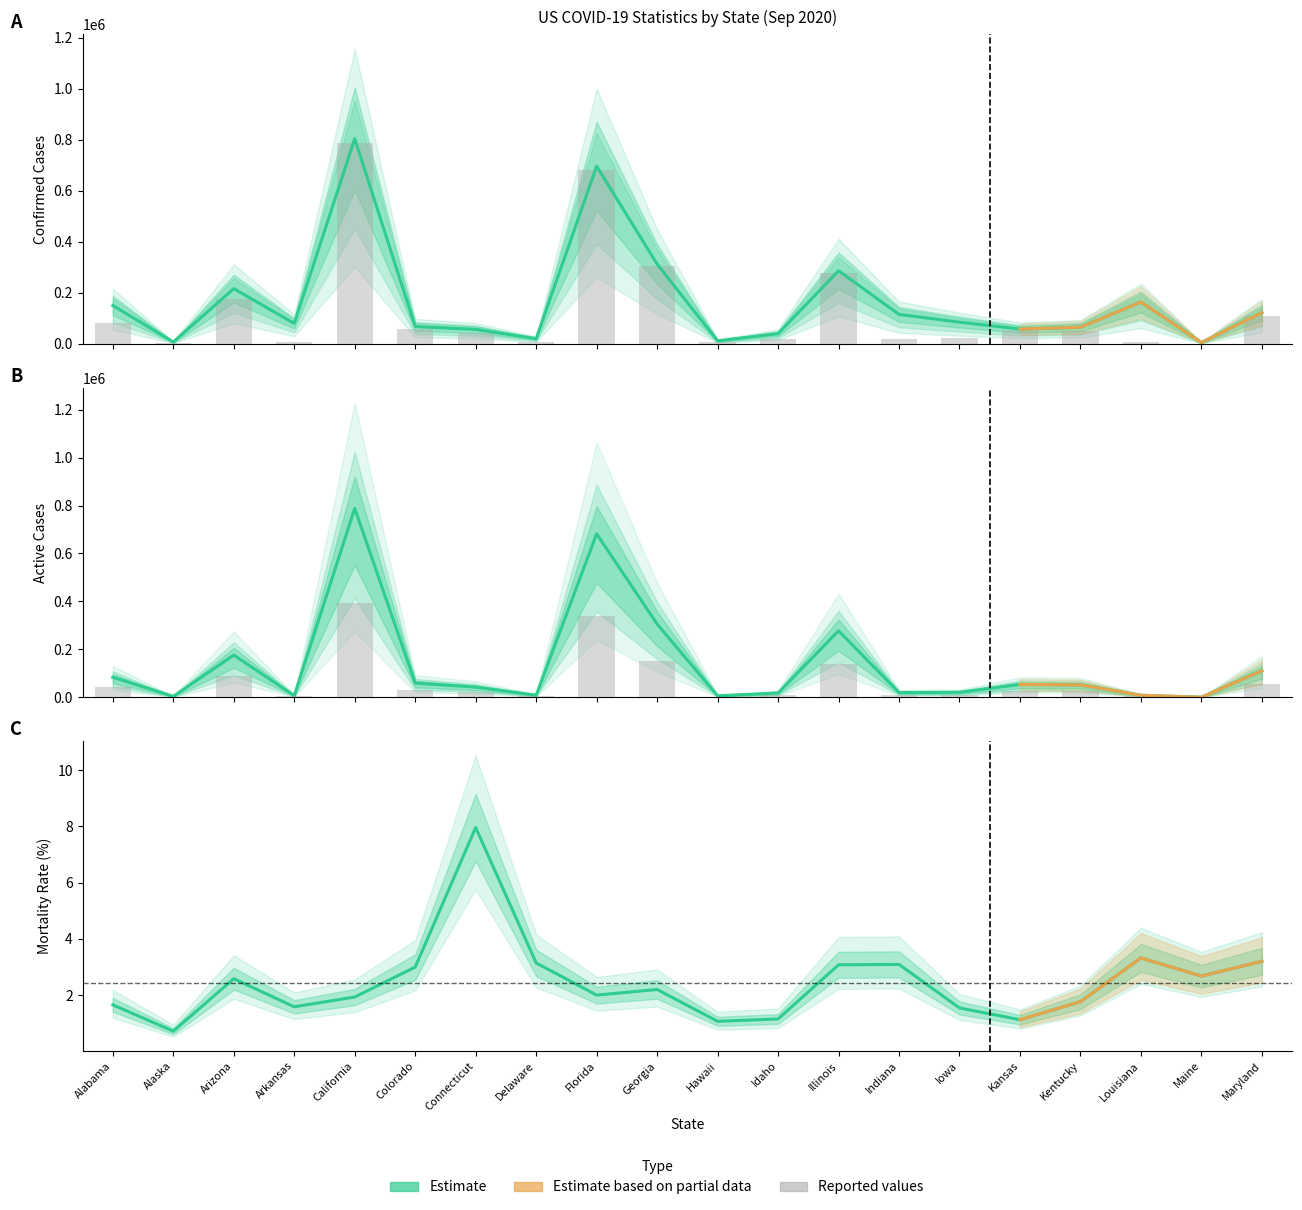

Which series has the widest spread of values?

Confirmed